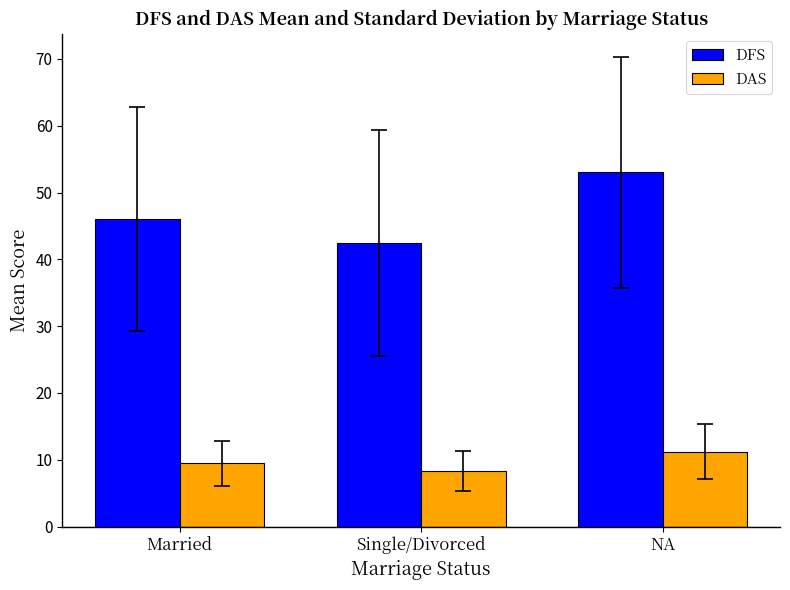

Which series has the widest spread of values?

DFS